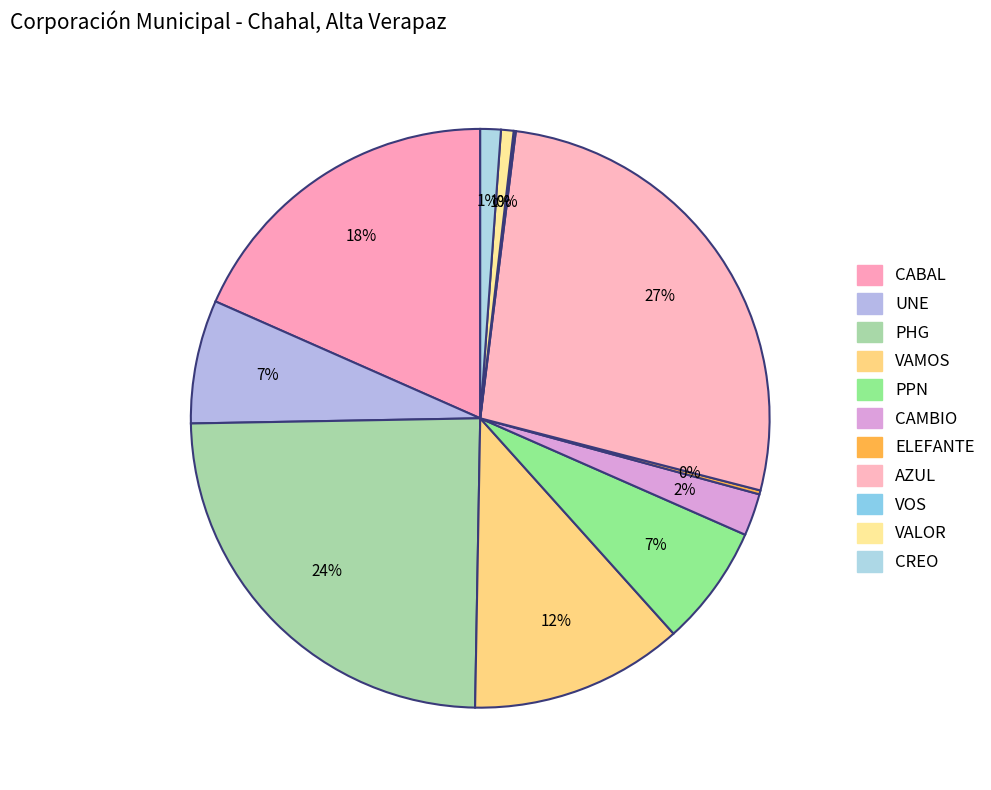

Does any single category account for the majority?

No